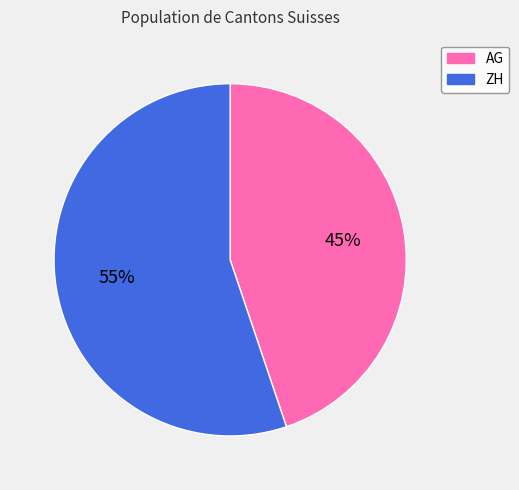

Do AG and ZH together represent more than half of the pie?

Yes